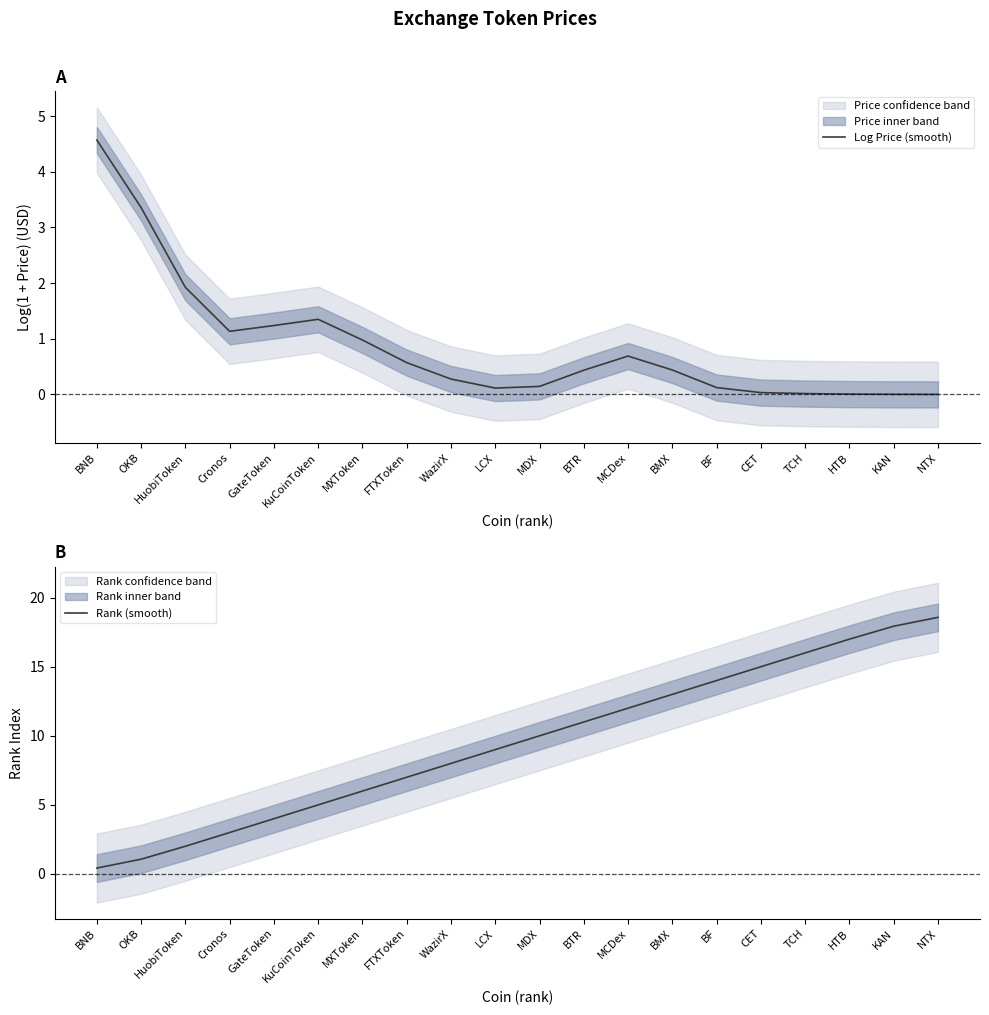

What are all the series names shown in the legend?

Log Price (smooth), Rank (smooth)